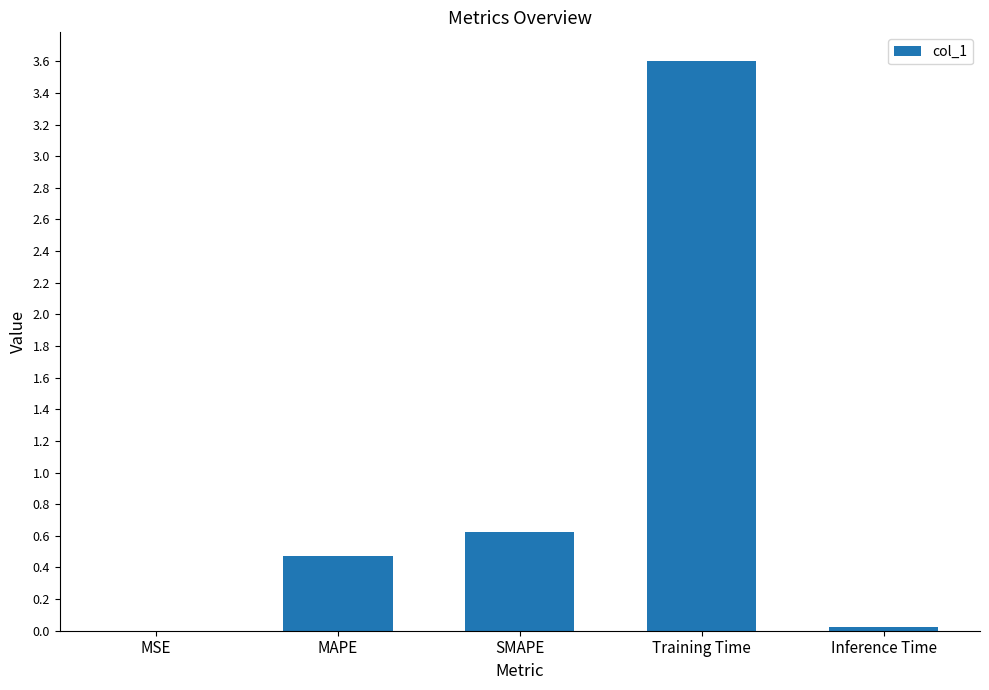

What is the sum of all values?

4.7